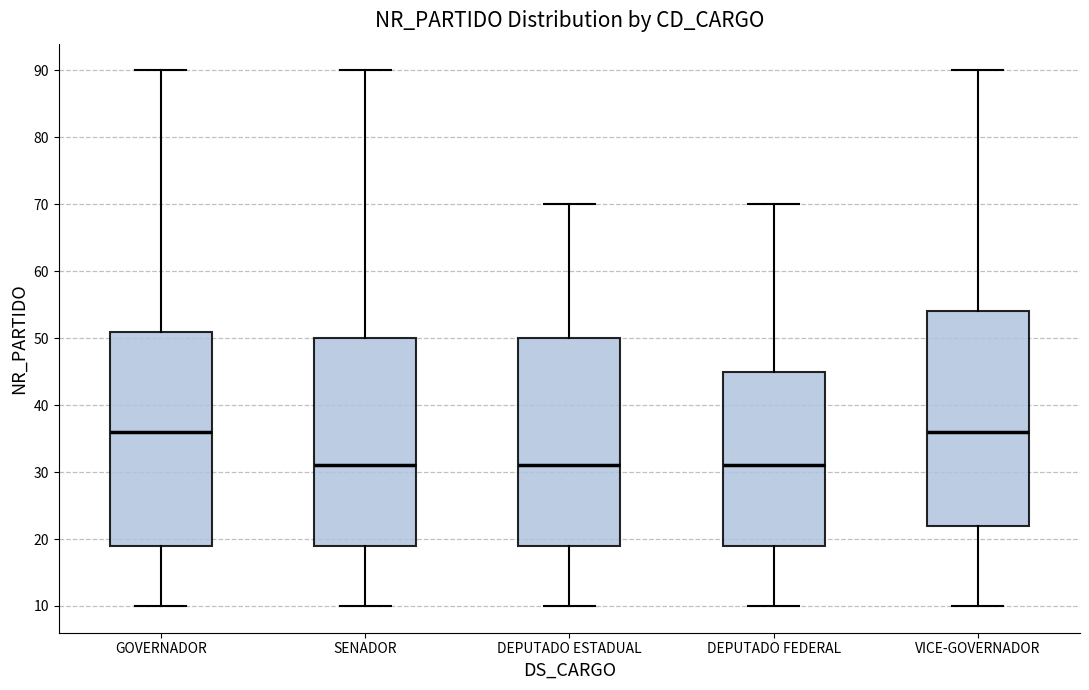

Reading left to right, transcribe this box plot: for each box, give where its median line is, the range the box spans, and where its two whiskers end, as read against the y-axis. The values are not printed on the chart, so give them approximately, as read against the axis.

GOVERNADOR: median 36, box 19 to 51, whiskers 10 to 90
SENADOR: median 31, box 19 to 50, whiskers 10 to 90
DEPUTADO ESTADUAL: median 31, box 19 to 50, whiskers 10 to 70
DEPUTADO FEDERAL: median 31, box 19 to 45, whiskers 10 to 70
VICE-GOVERNADOR: median 36, box 22 to 54, whiskers 10 to 90